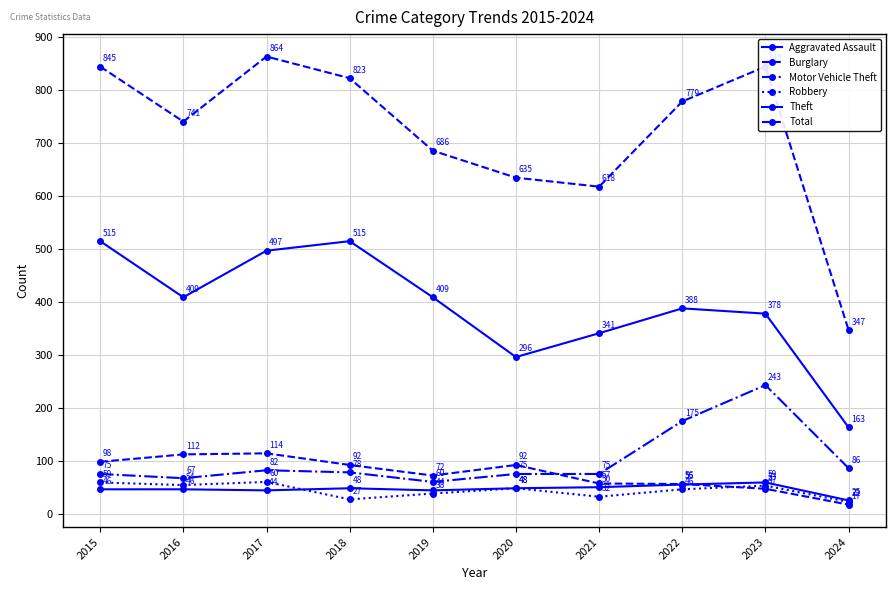

True or false: Robbery has more than 1 interior local peaks.

True